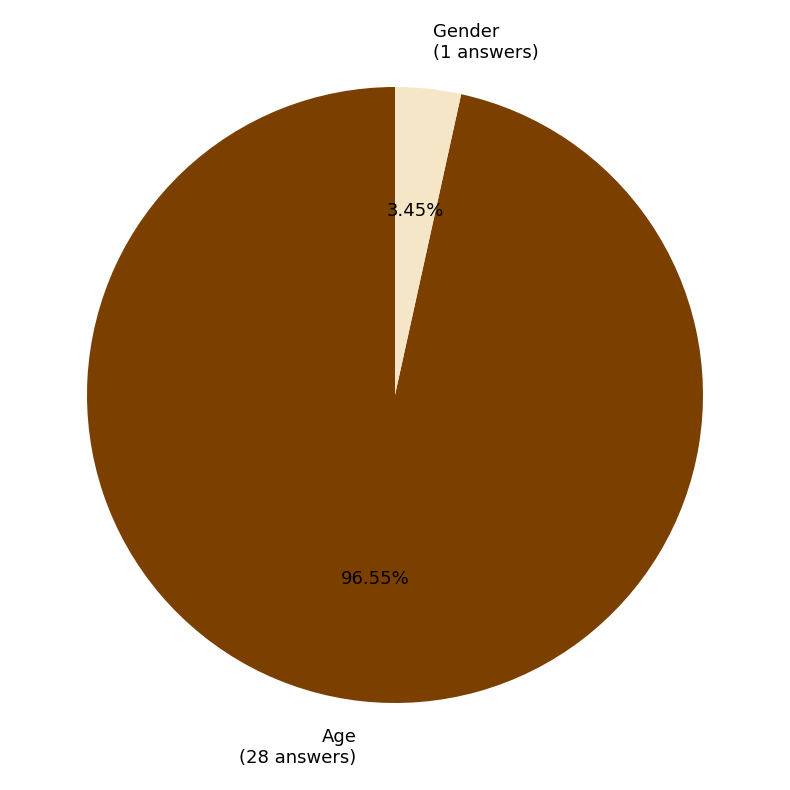

To the nearest percent, what is the difference between the largest and smallest slice percentages?

93%